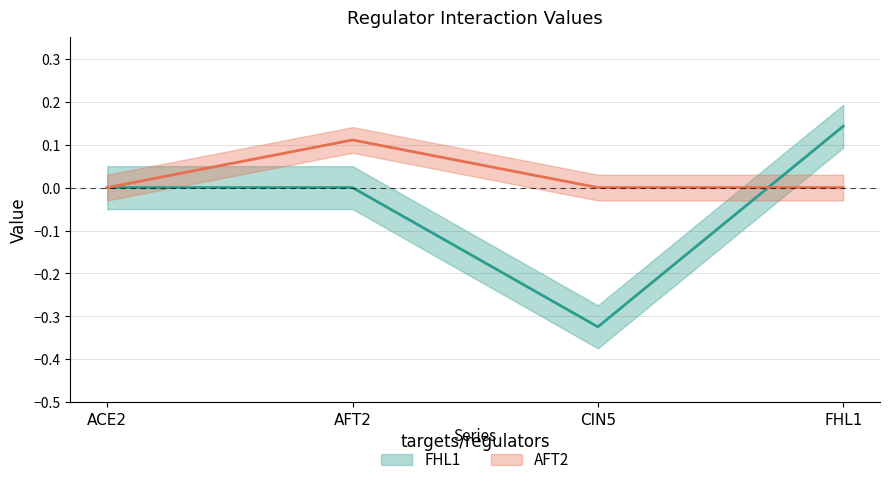

In AFT2, how many points are higher than both neighbors (excluding endpoints)?

1